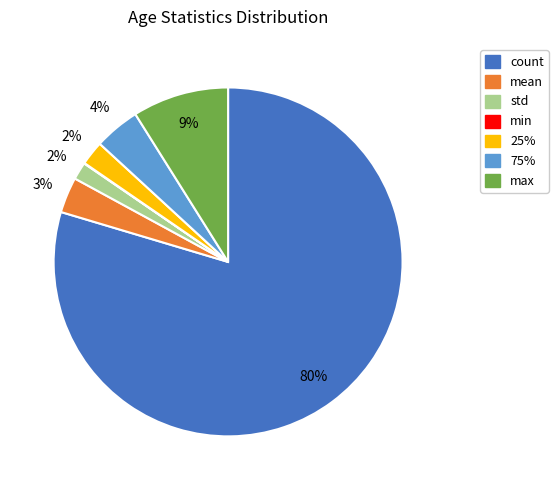

Which category has the biggest portion of the pie?

count